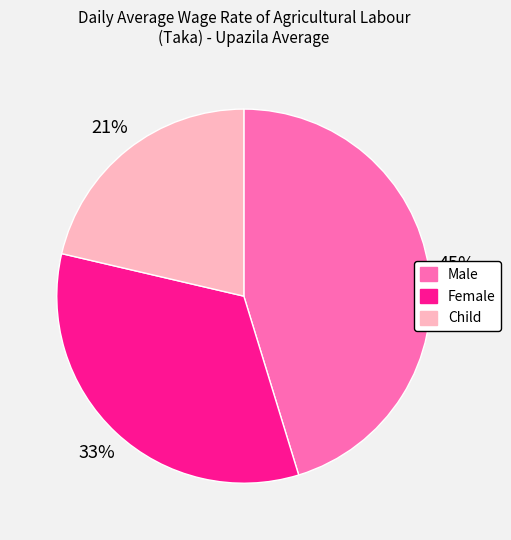

To the nearest percent, what is the difference between the largest and smallest slice percentages?

24%